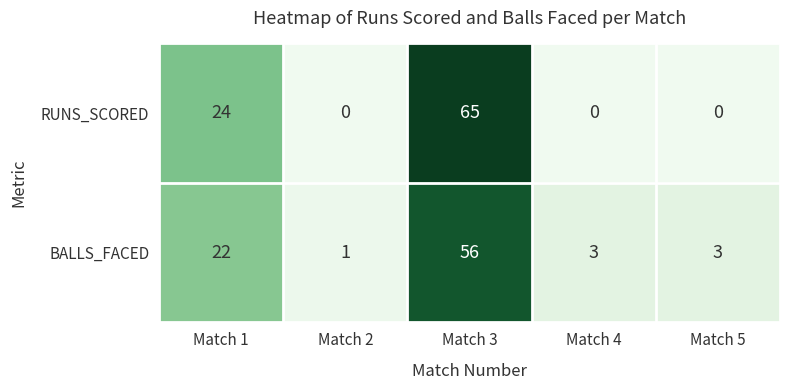

What is the difference between the second highest and second lowest values in the RUNS_SCORED series?

24